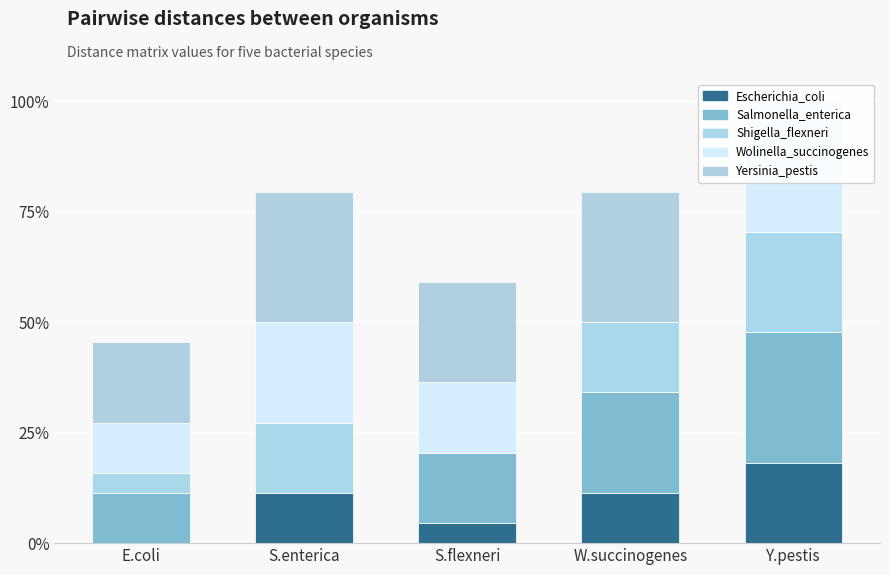

The value of Wolinella_succinogenes at W.succinogenes is 0.0. True or false?

True